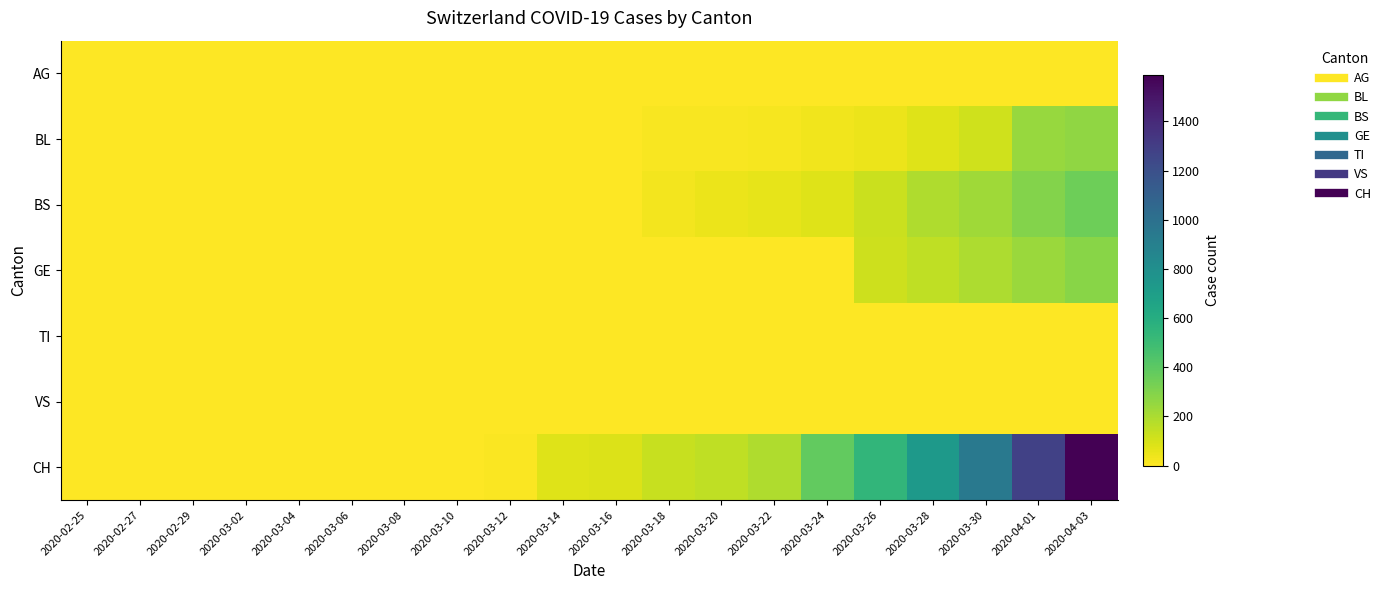

Reading left to right, transcribe all the data shown in this chart.

AG: 2020-02-25=0	2020-02-27=0	2020-02-29=0	2020-03-02=0	2020-03-04=0	2020-03-06=1	2020-03-08=0	2020-03-10=2	2020-03-12=3	2020-03-14=0	2020-03-16=4	2020-03-18=4	2020-03-20=0	2020-03-22=0	2020-03-24=0	2020-03-26=0	2020-03-28=0	2020-03-30=0	2020-04-01=0	2020-04-03=0
BL: 2020-02-25=0	2020-02-27=0	2020-02-29=0	2020-03-02=0	2020-03-04=0	2020-03-06=0	2020-03-08=0	2020-03-10=1	2020-03-12=2	2020-03-14=2	2020-03-16=5	2020-03-18=13	2020-03-20=16	2020-03-22=21	2020-03-24=35	2020-03-26=46	2020-03-28=76	2020-03-30=115	2020-04-01=242	2020-04-03=262
BS: 2020-02-25=0	2020-02-27=0	2020-02-29=0	2020-03-02=0	2020-03-04=0	2020-03-06=0	2020-03-08=0	2020-03-10=0	2020-03-12=4	2020-03-14=4	2020-03-16=0	2020-03-18=25	2020-03-20=44	2020-03-22=57	2020-03-24=78	2020-03-26=128	2020-03-28=191	2020-03-30=228	2020-04-01=292	2020-04-03=350
GE: 2020-02-25=0	2020-02-27=0	2020-02-29=0	2020-03-02=0	2020-03-04=0	2020-03-06=0	2020-03-08=0	2020-03-10=0	2020-03-12=0	2020-03-14=0	2020-03-16=0	2020-03-18=0	2020-03-20=0	2020-03-22=0	2020-03-24=0	2020-03-26=122	2020-03-28=153	2020-03-30=193	2020-04-01=241	2020-04-03=283
TI: 2020-02-25=0	2020-02-27=0	2020-02-29=0	2020-03-02=0	2020-03-04=0	2020-03-06=0	2020-03-08=0	2020-03-10=0	2020-03-12=0	2020-03-14=0	2020-03-16=0	2020-03-18=0	2020-03-20=0	2020-03-22=0	2020-03-24=0	2020-03-26=0	2020-03-28=0	2020-03-30=0	2020-04-01=0	2020-04-03=0
VS: 2020-02-25=0	2020-02-27=0	2020-02-29=0	2020-03-02=0	2020-03-04=0	2020-03-06=0	2020-03-08=0	2020-03-10=0	2020-03-12=0	2020-03-14=0	2020-03-16=0	2020-03-18=0	2020-03-20=0	2020-03-22=0	2020-03-24=0	2020-03-26=0	2020-03-28=0	2020-03-30=0	2020-04-01=0	2020-04-03=0
CH: 2020-02-25=0	2020-02-27=0	2020-02-29=0	2020-03-02=0	2020-03-04=0	2020-03-06=3	2020-03-08=3	2020-03-10=6	2020-03-12=12	2020-03-14=76	2020-03-16=82	2020-03-18=134	2020-03-20=155	2020-03-22=192	2020-03-24=380	2020-03-26=540	2020-03-28=736	2020-03-30=948	2020-04-01=1279	2020-04-03=1588